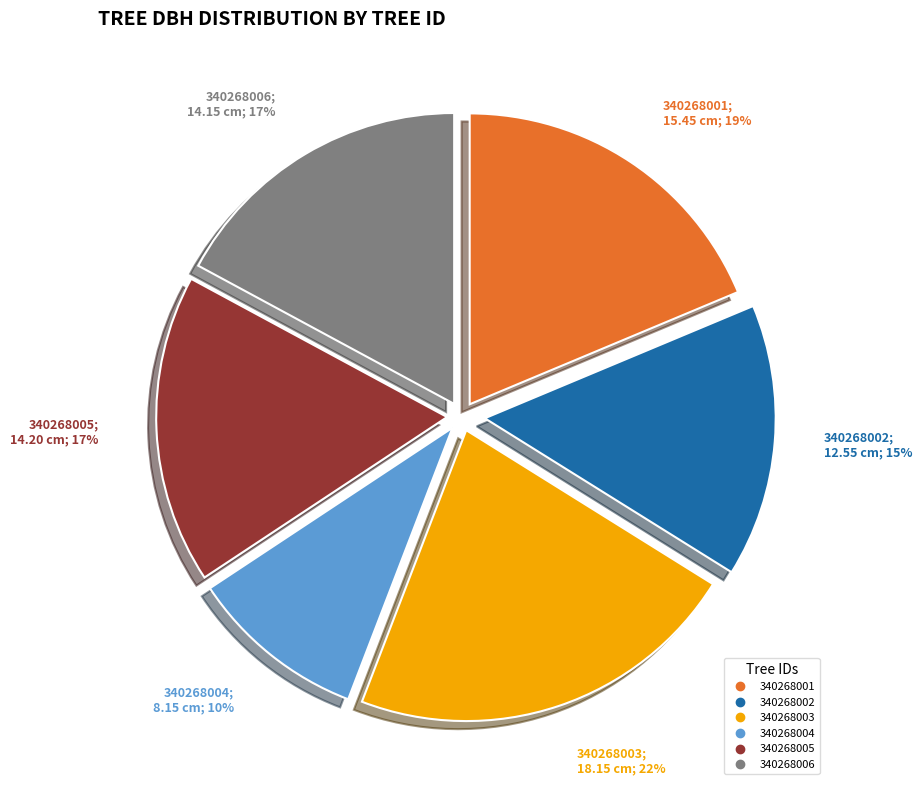

To the nearest percent, what is the difference between the 340268005 and 340268003 slice percentages?

5%